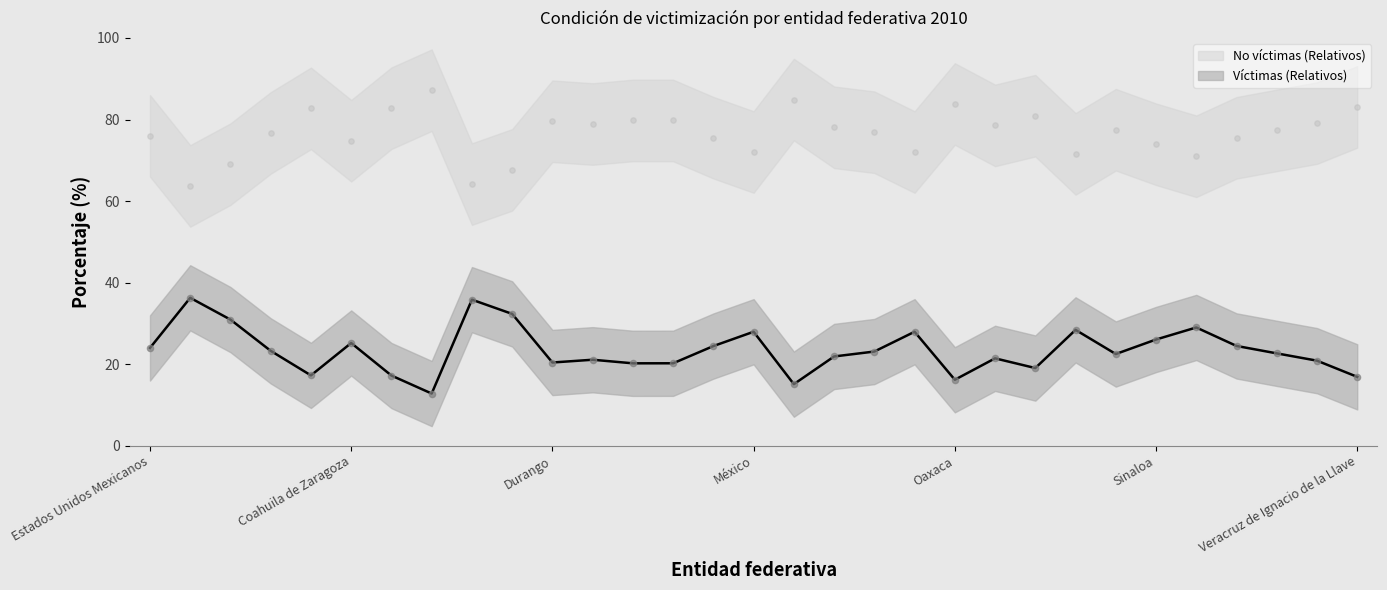

At which category is the sum across all series the highest?

Aguascalientes